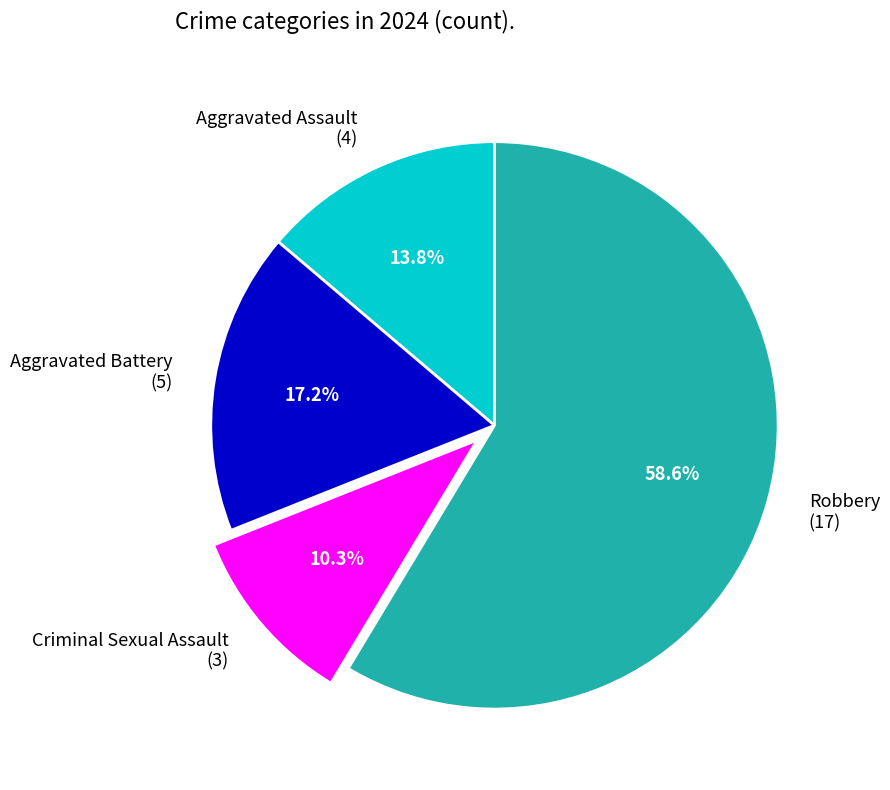

To the nearest percent, what is the difference between the Robbery and Aggravated Battery slice percentages?

41%